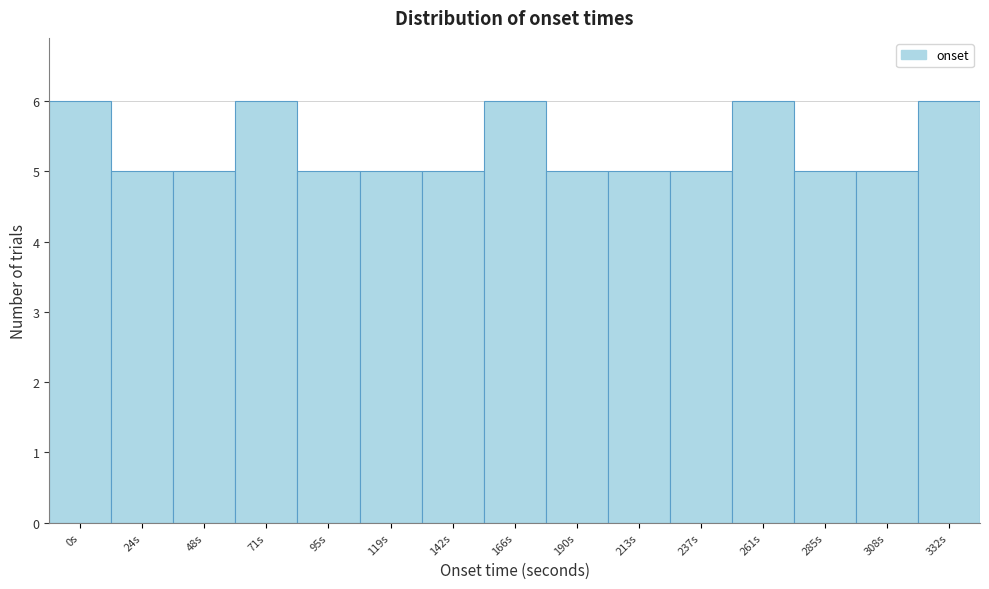

Reading left to right, transcribe all the data shown in this chart.

6	5	5	6	5	5	5	6	5	5	5	6	5	5	6